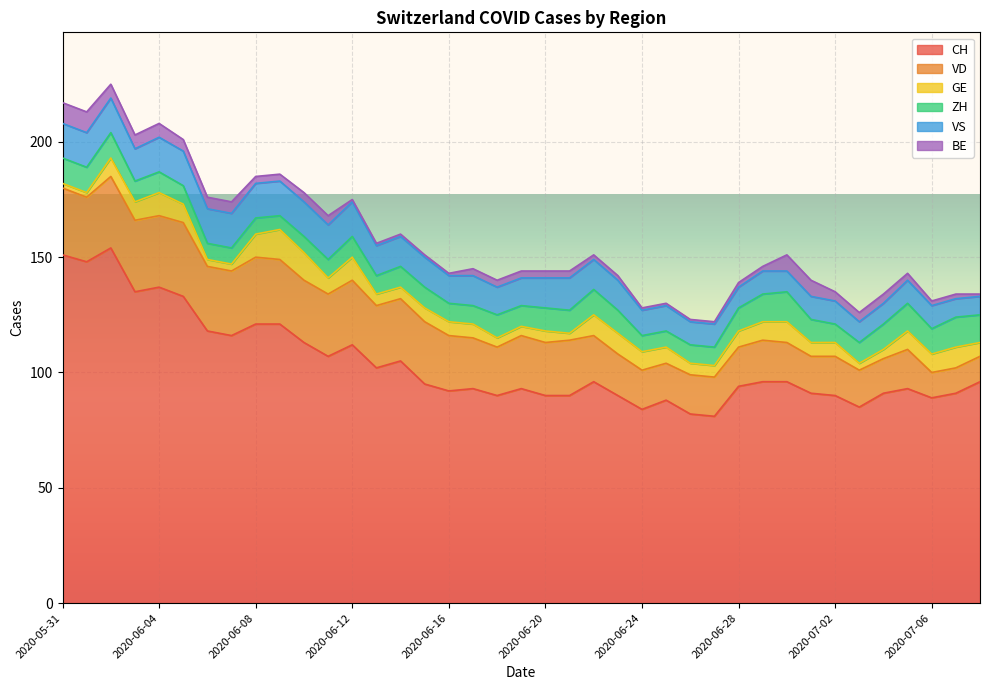

Count the number of data series in this chart.

6